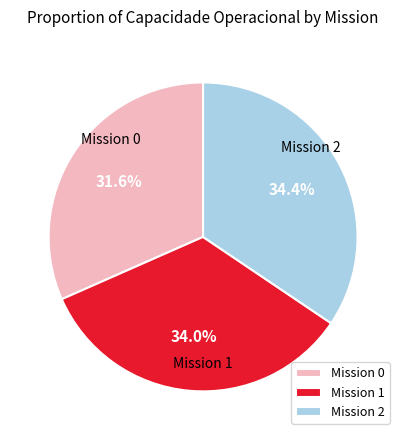

Between Mission 0 and Mission 2, which is larger?

Mission 2